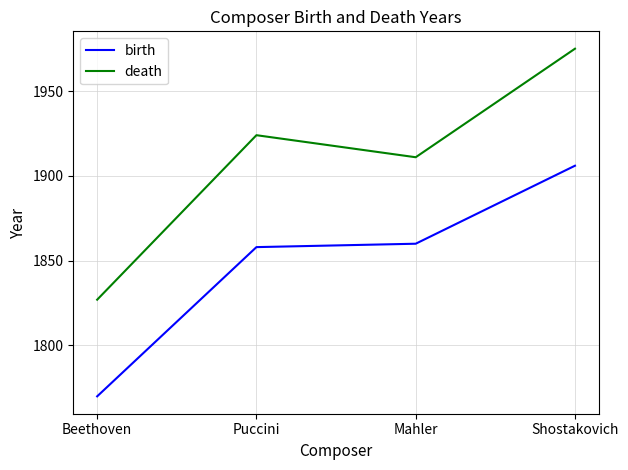

How many values in the death series are below 1924?

2